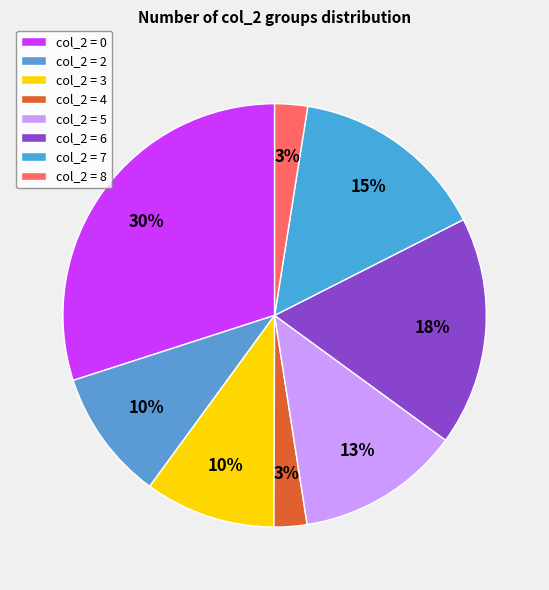

How many slices are in this pie chart?

8